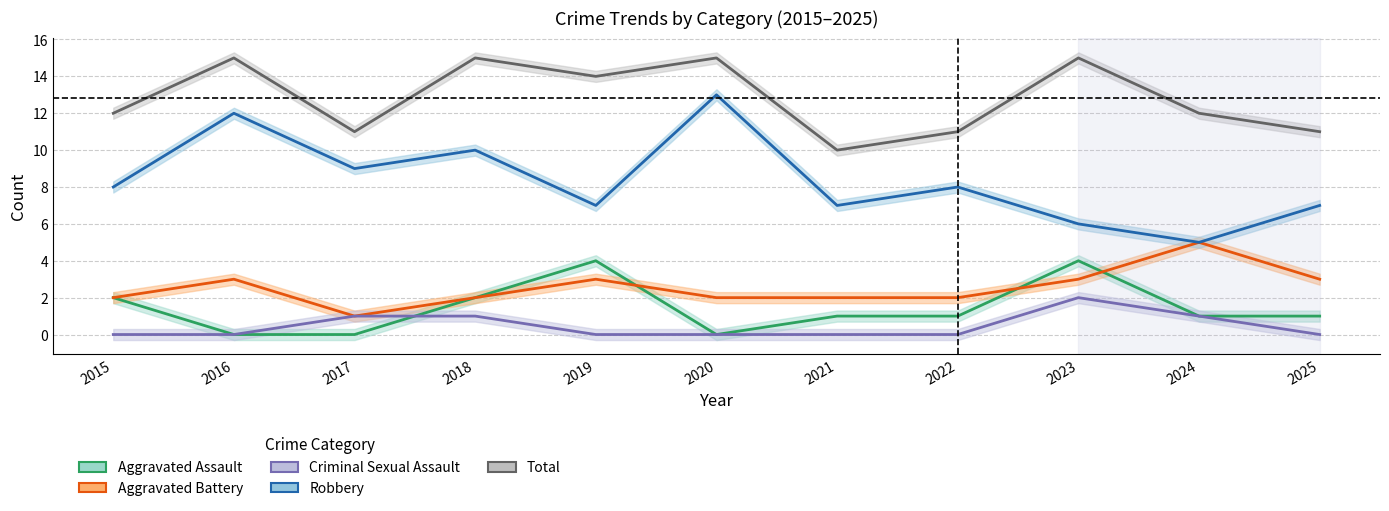

The value of Criminal Sexual Assault at 2017 is 2. True or false?

False